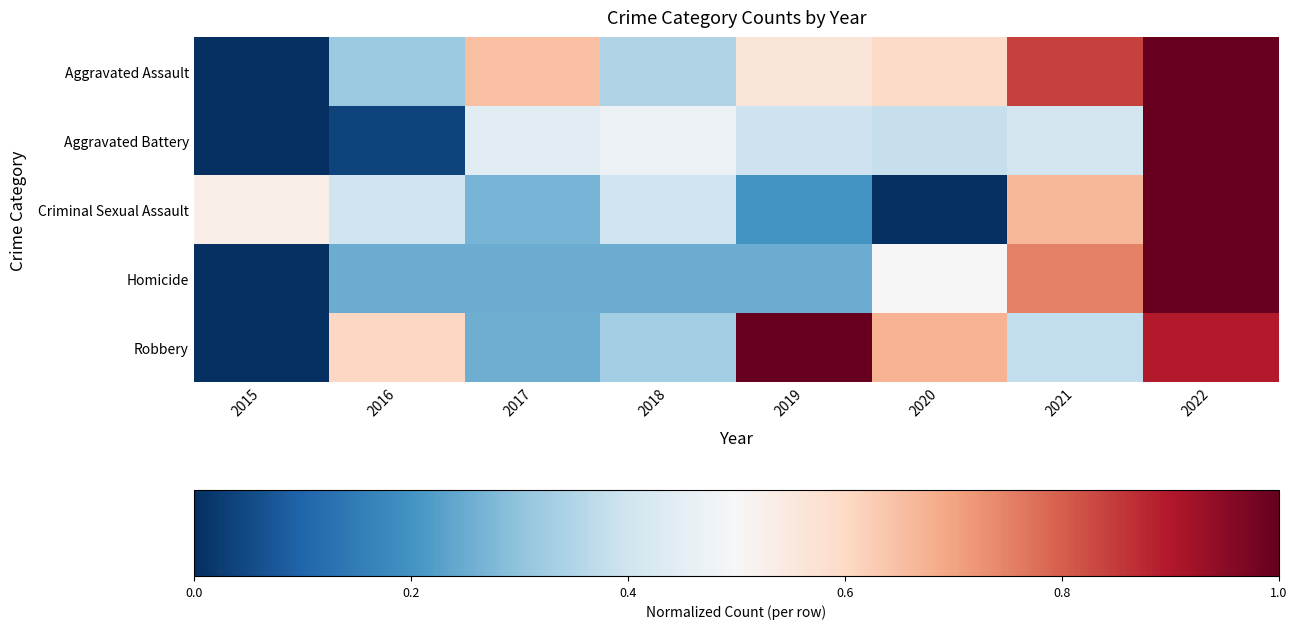

Count the number of data series in this chart.

5